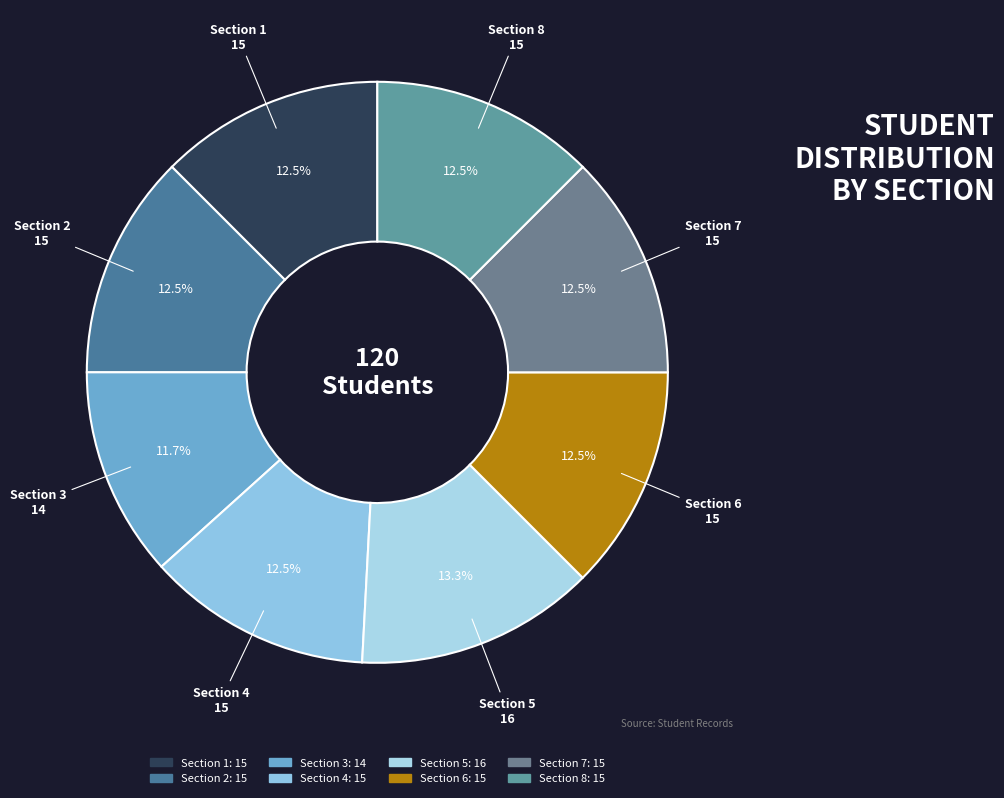

How many slices are in this pie chart?

8